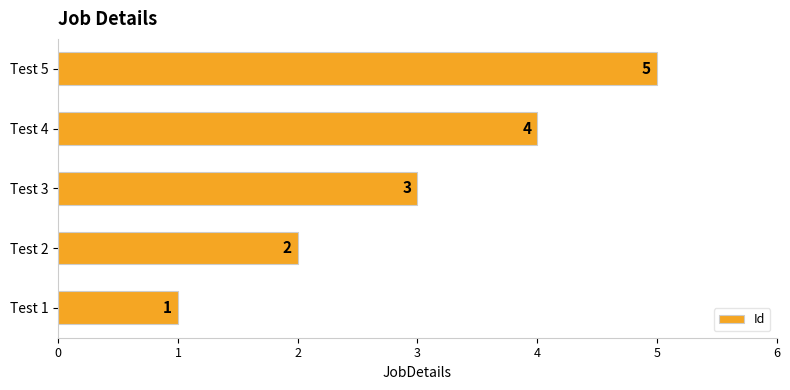

Which has a higher value, Test 1 or Test 5?

Test 5